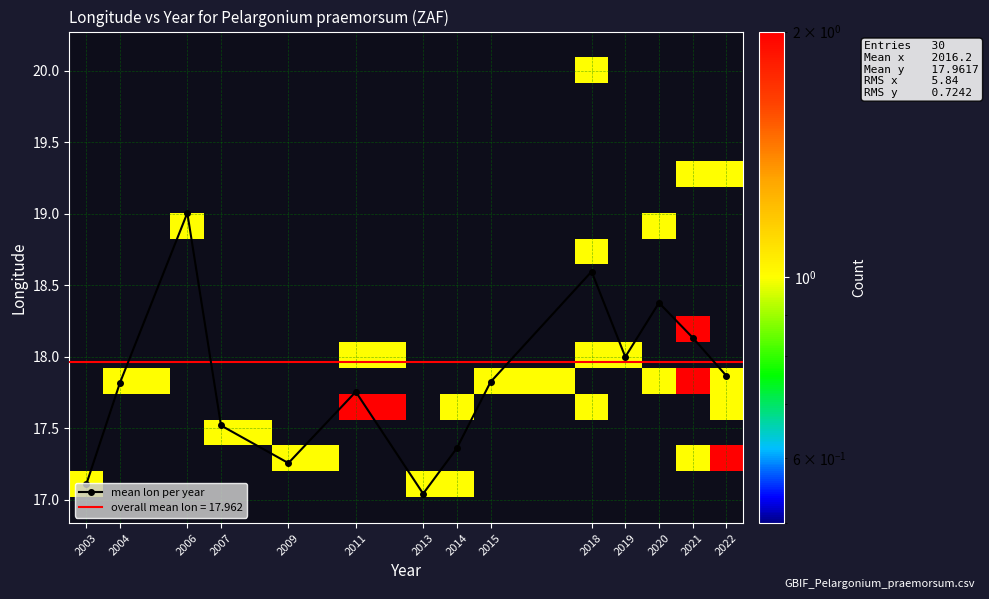

How many data points does each series have?

14